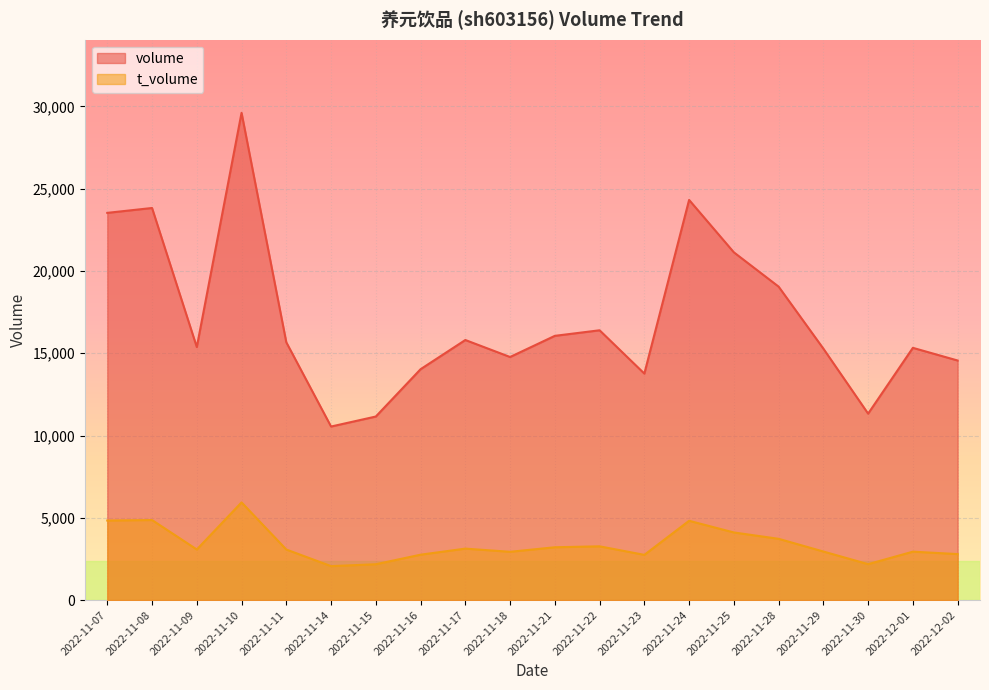

What is the label of the 7th point from the right?

2022-11-24